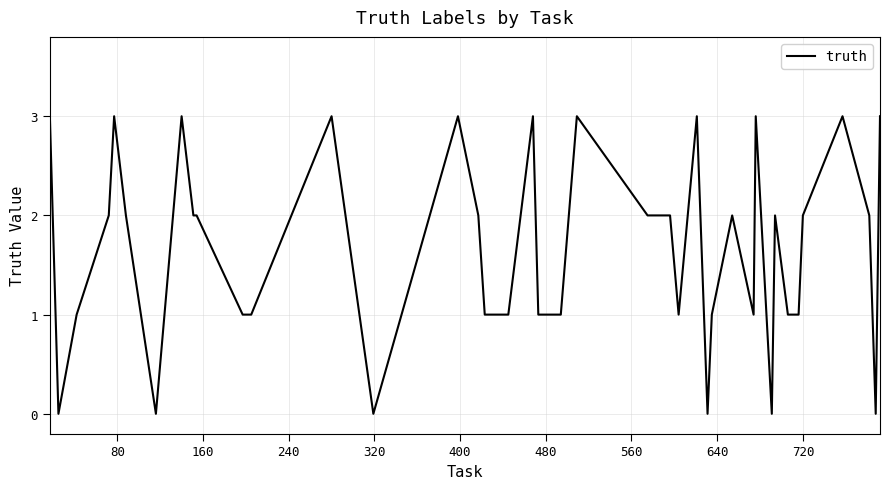

What is the maximum value shown in the chart?

3